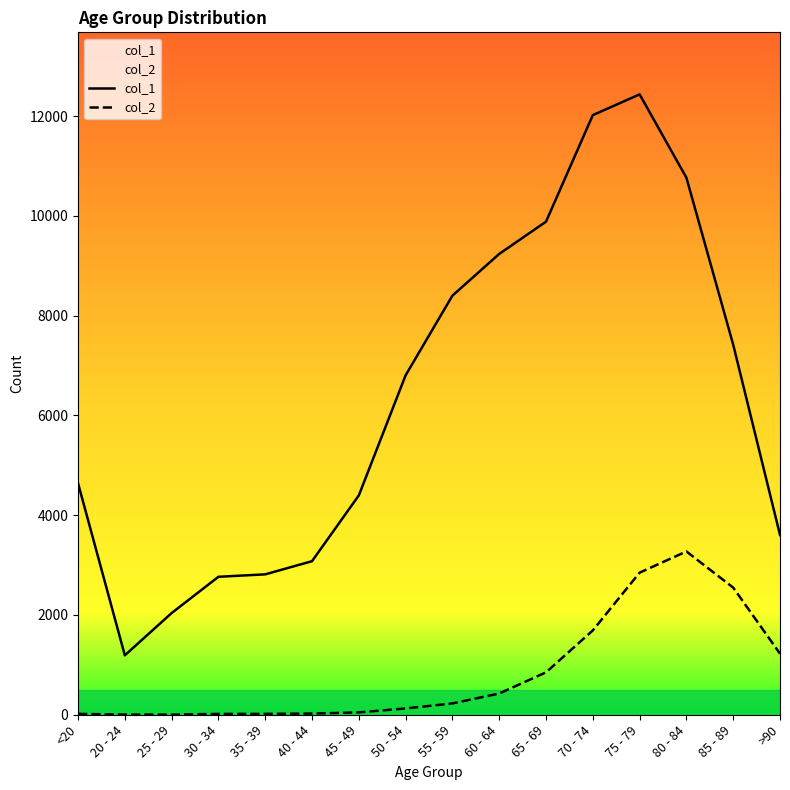

What is the label of the 13th point from the left?

75 - 79